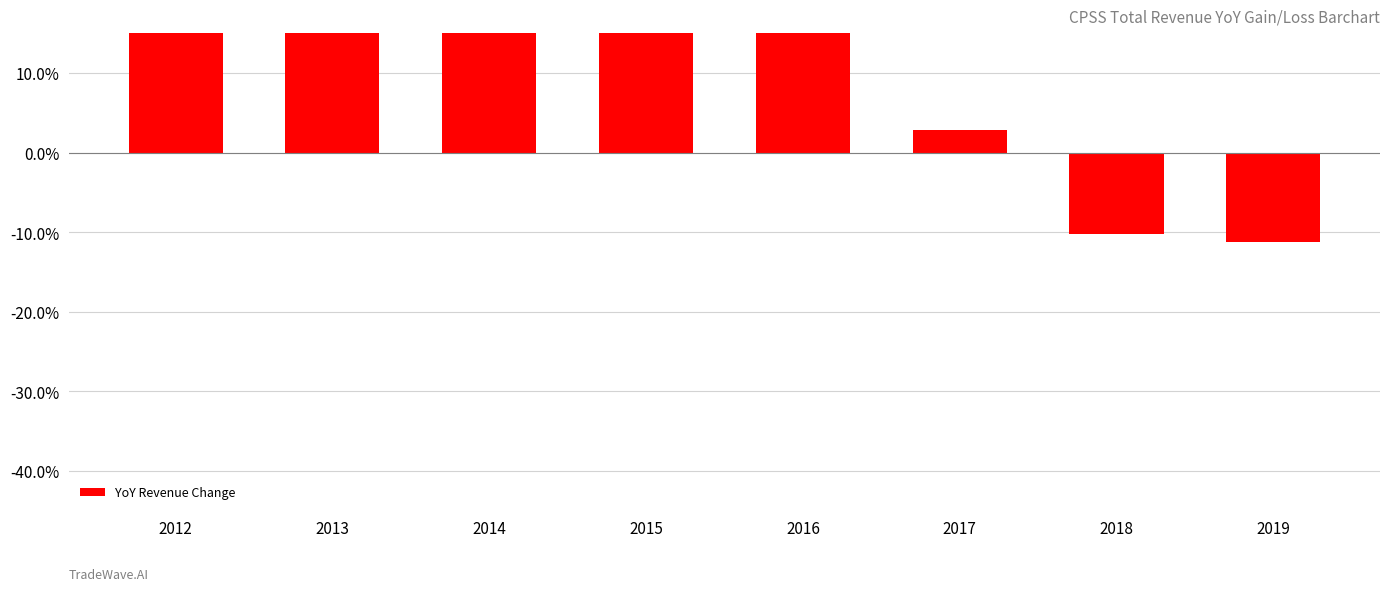

Reading left to right, transcribe all the data shown in this chart.

0.3	0.4	0.2	0.2	0.2	0.0	-0.1	-0.1